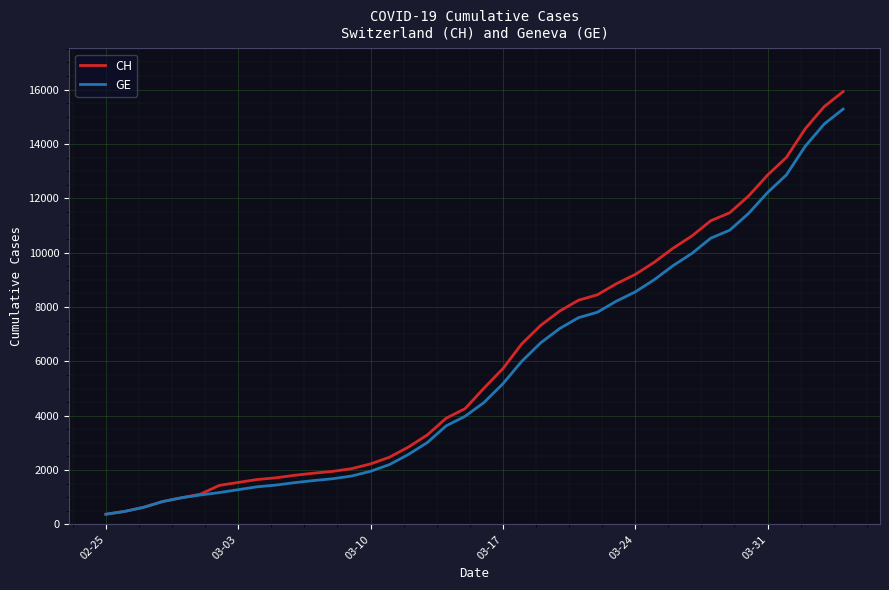

What is the maximum value shown in the chart?

15926